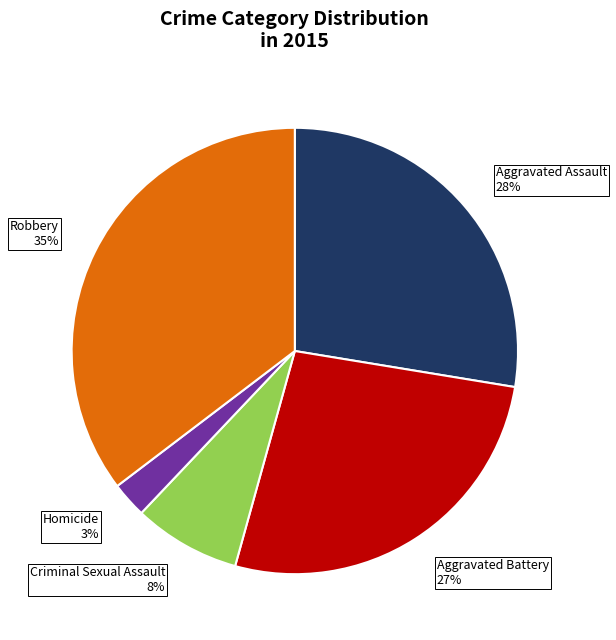

To the nearest percent, what portion does Criminal Sexual Assault represent?

8%